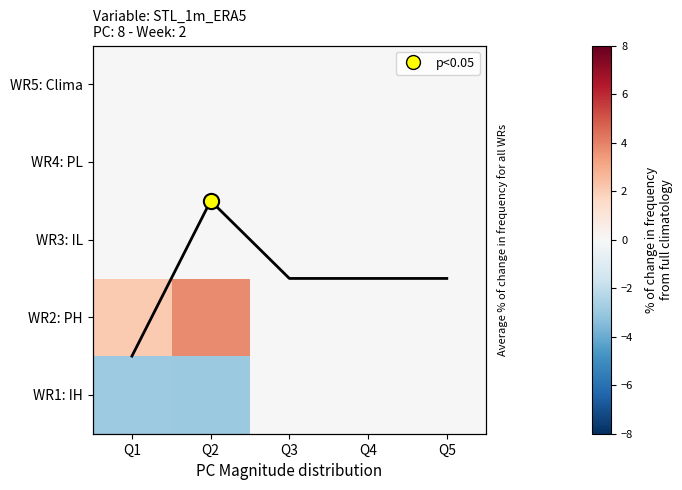

Is the value of WR1: IH at Q2 greater than the value of WR3: IL at Q5?

No